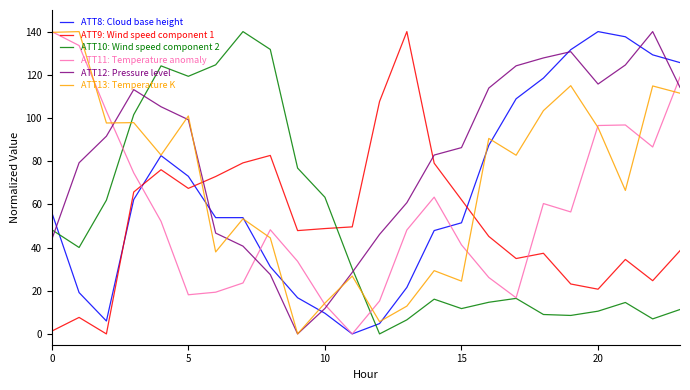

What is the maximum value shown in the chart?

140.0